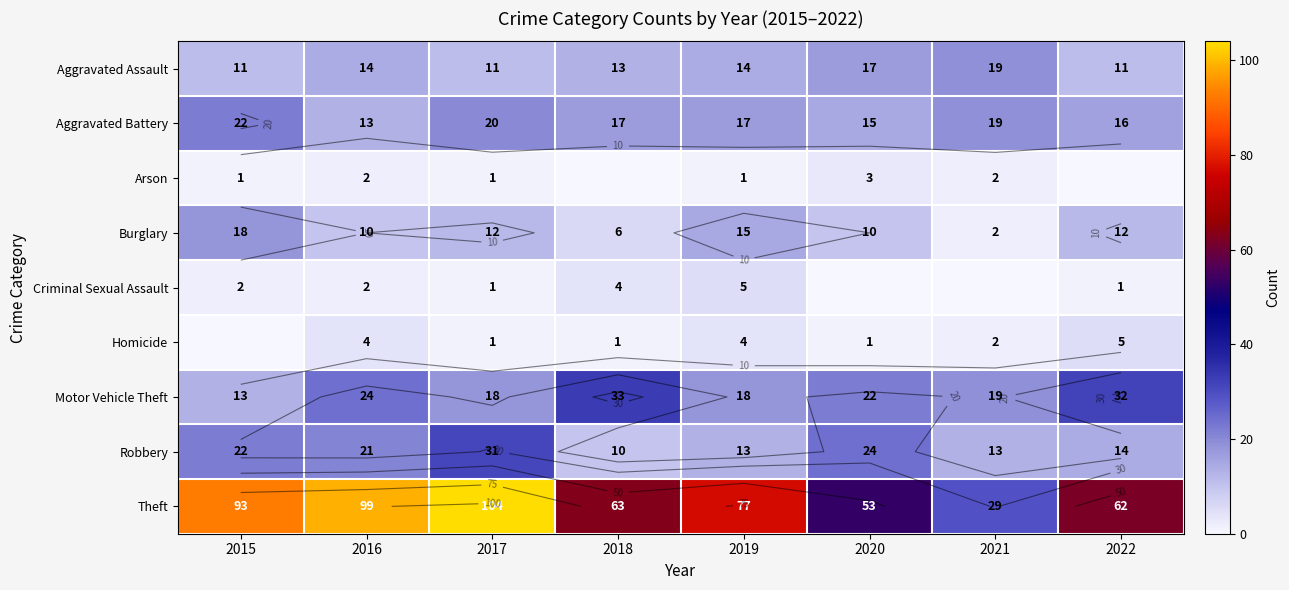

At how many categories does at least one series exceed 99?

1